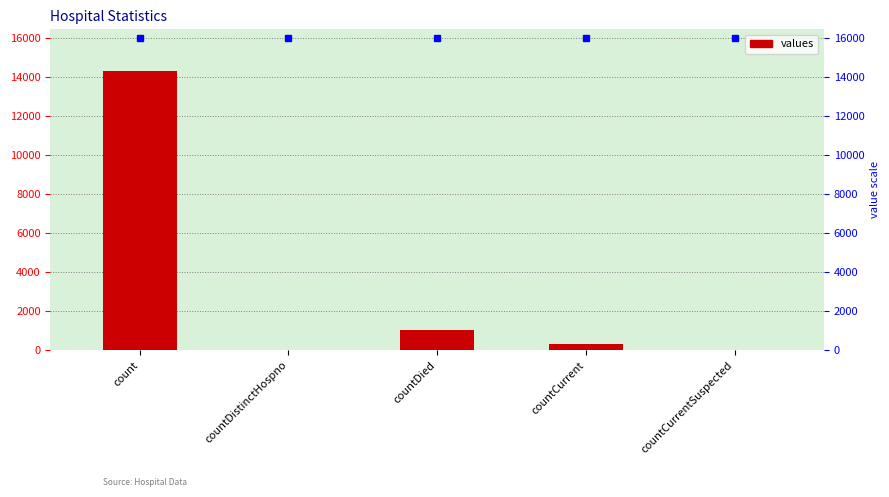

Are the bars grouped side by side (vs. stacked)?

No